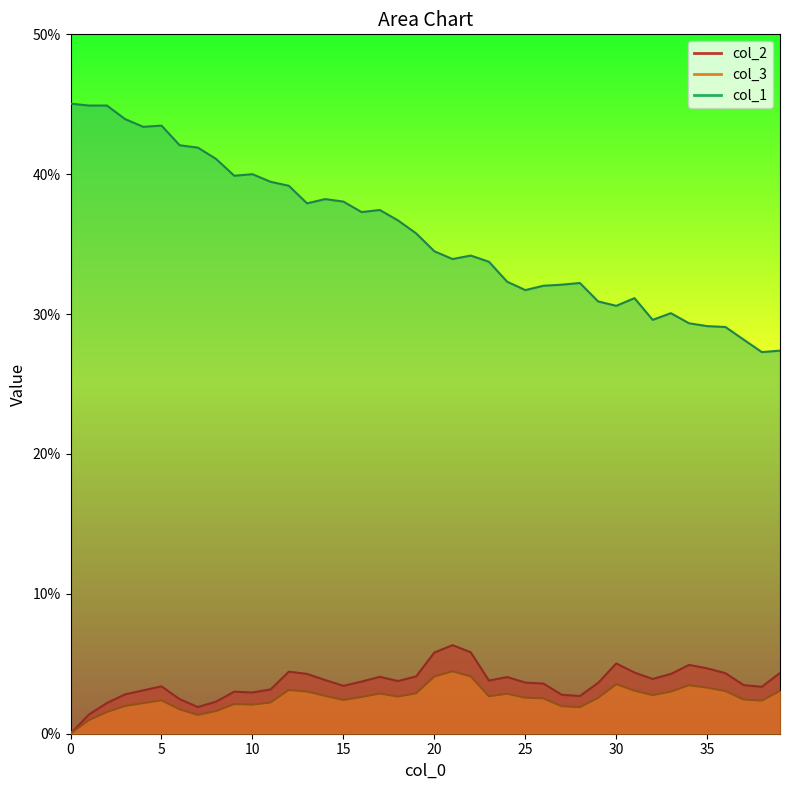

What is the total value across all series at 12?

0.5